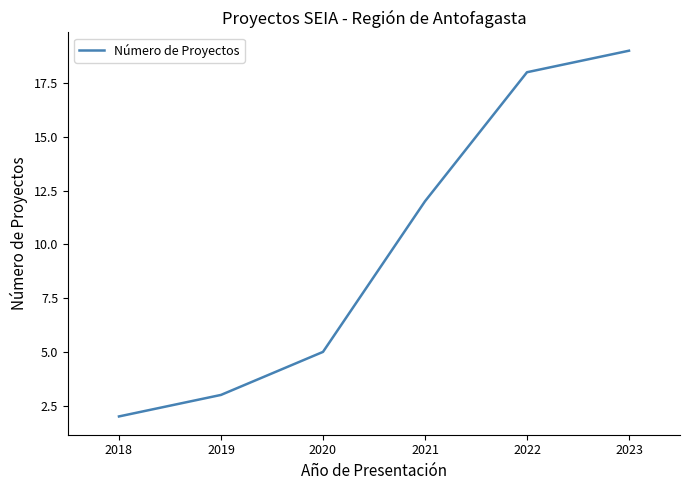

Rank the categories by value from highest to lowest.

2023, 2022, 2021, 2020, 2019, 2018